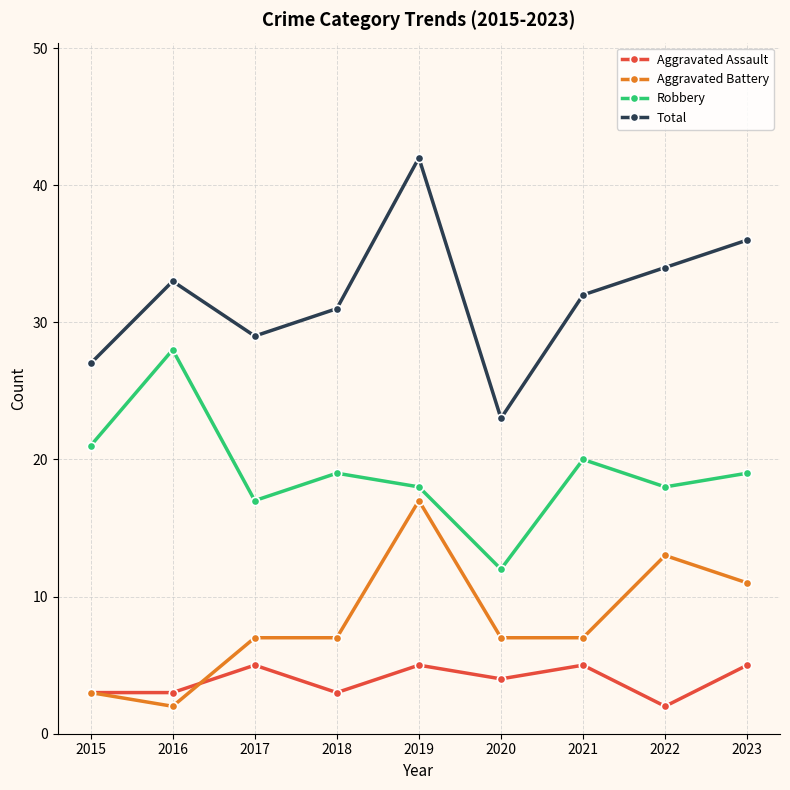

How many series are shown in this chart?

4